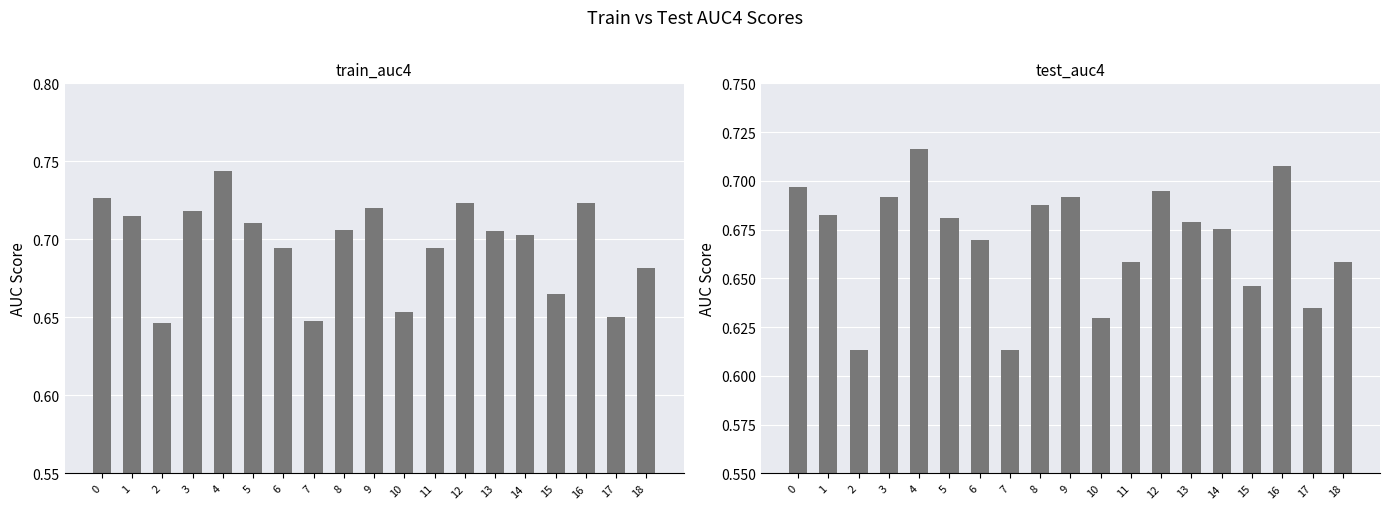

Between 8 and 16, which series saw the biggest shift?

test_auc4